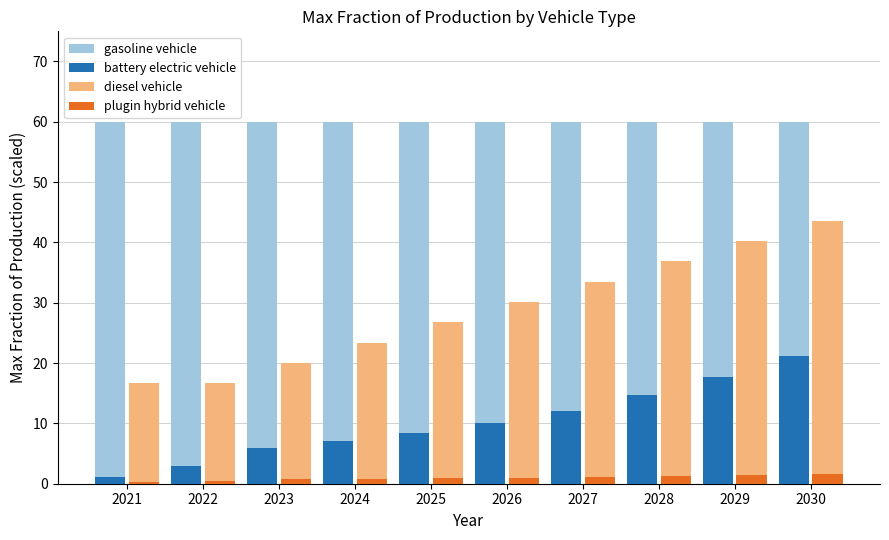

What is the difference between the maximum and second lowest values in the diesel vehicle series?

26.9